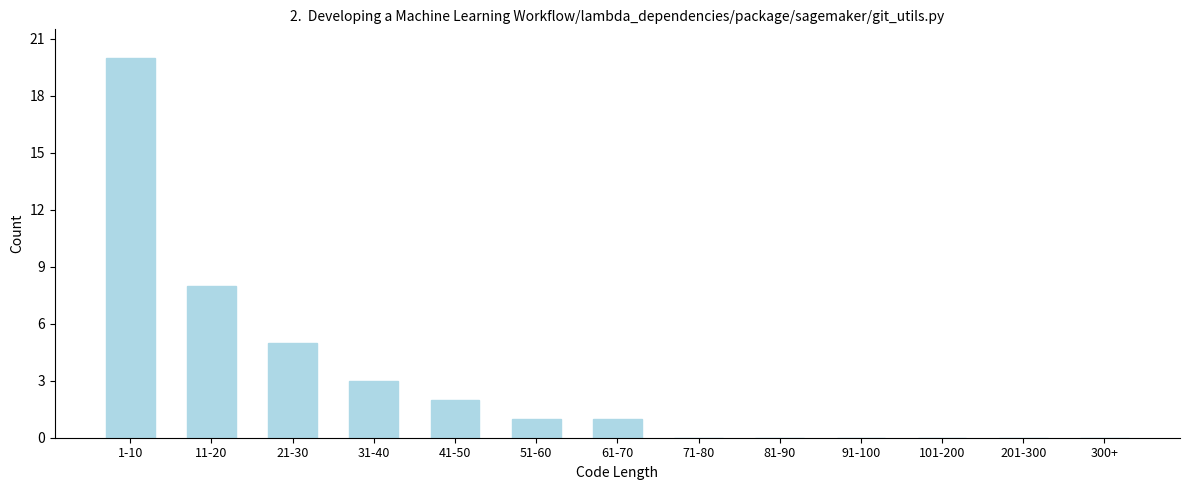

Reading left to right, extract all data points from this chart.

1-10=20	11-20=8	21-30=5	31-40=3	41-50=2	51-60=1	61-70=1	71-80=0	81-90=0	91-100=0	101-200=0	201-300=0	300+=0